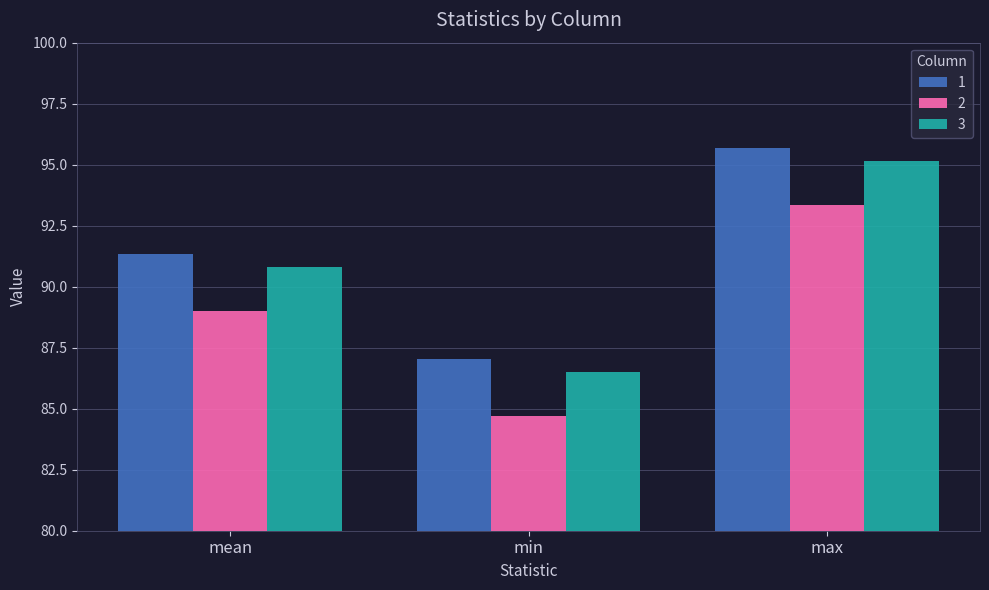

What is the minimum value for 1?

87.0